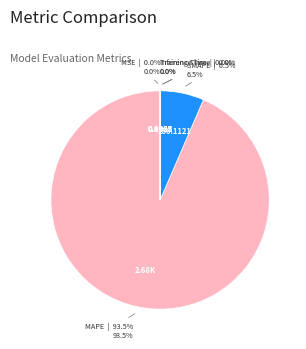

Which category has the biggest portion of the pie?

MAPE